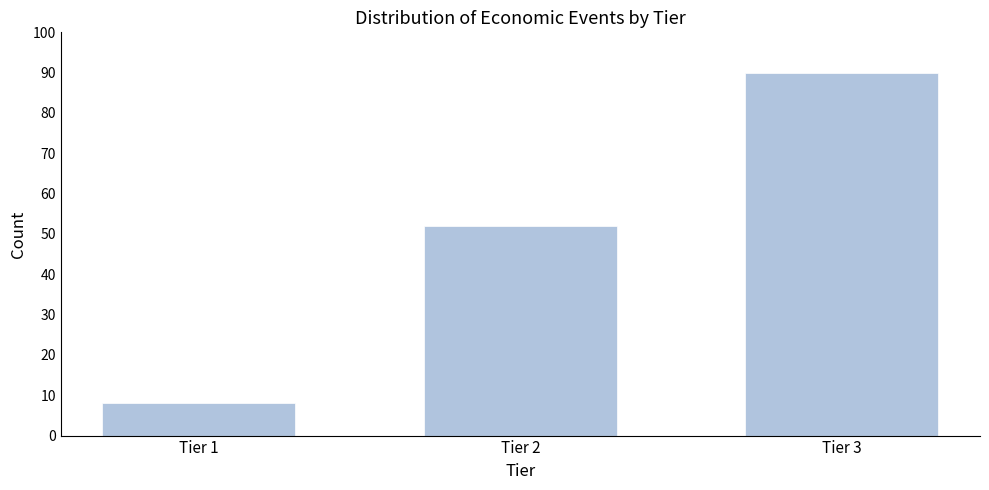

Reading left to right, transcribe all the data shown in this chart.

Tier 1=8	Tier 2=52	Tier 3=90